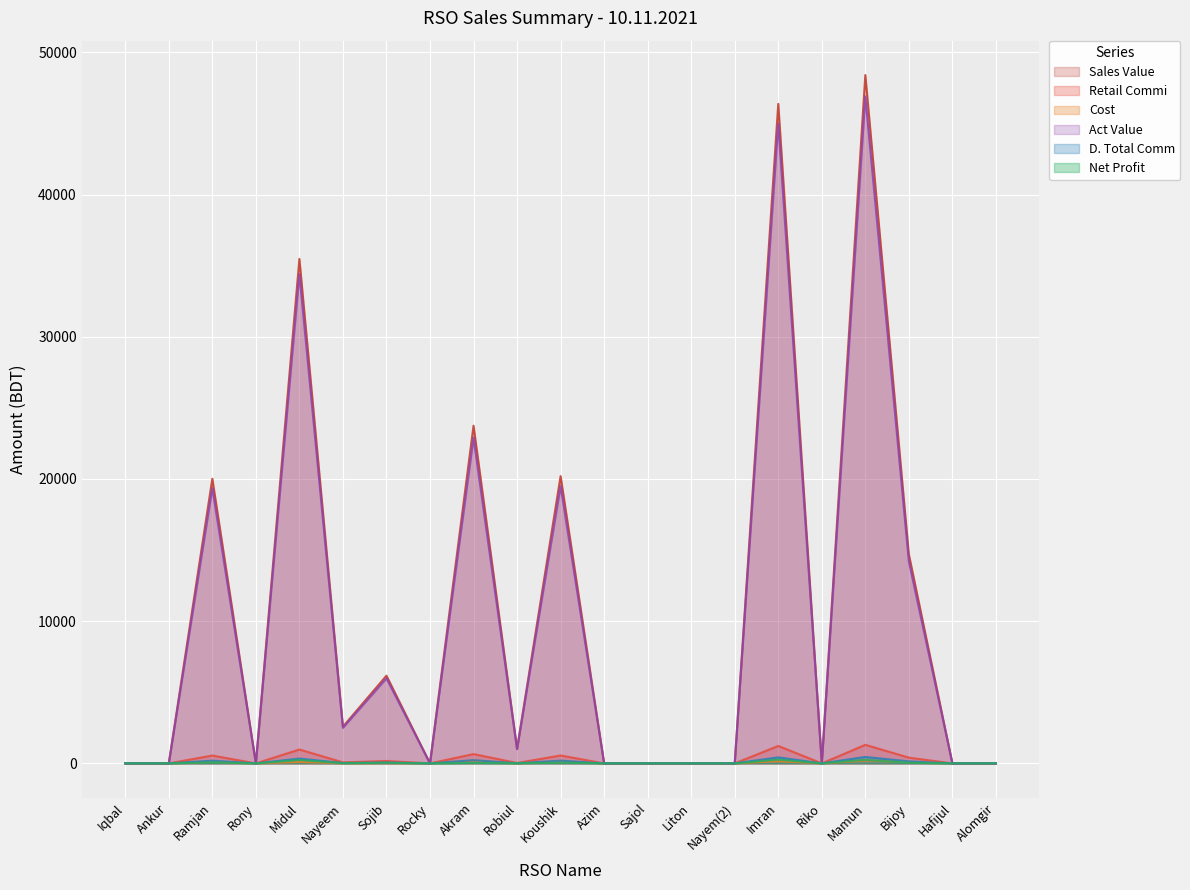

True or false: Retail Commi has a value of 550.5 at Ramjan.

True